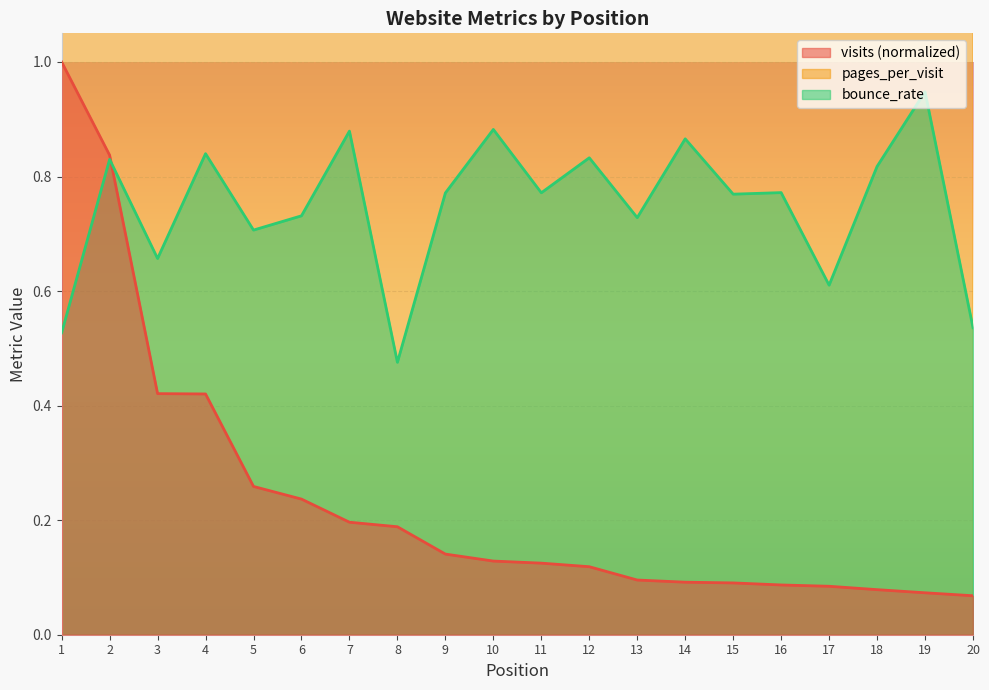

True or false: visits has more than 1 points higher than both neighbors.

False